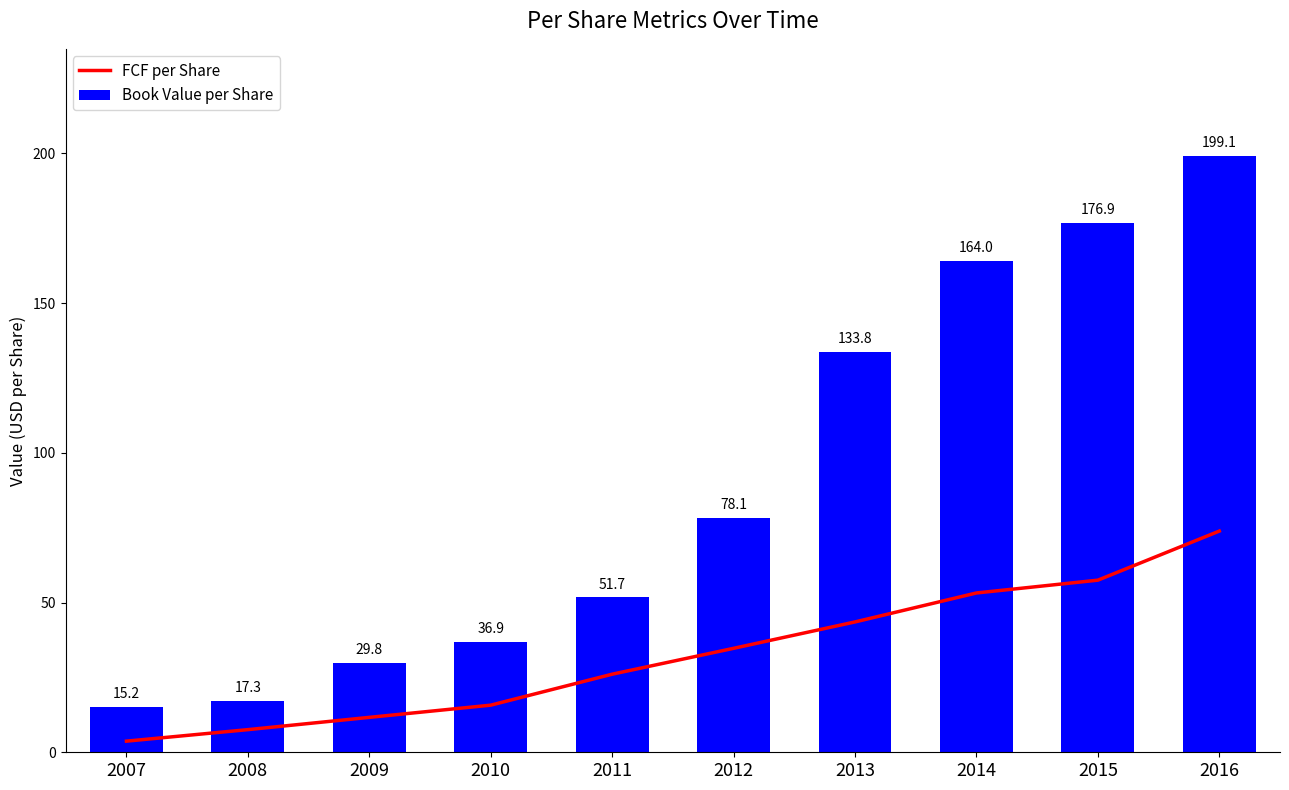

The FCF per Share series shows 28.7 at 2014. True or false?

False